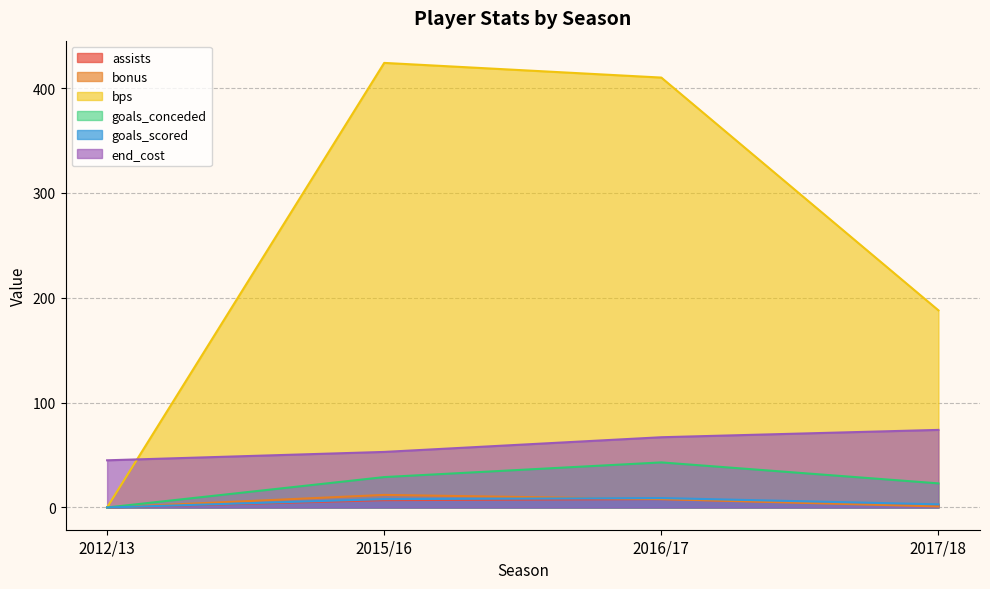

What is the sum of all goals_conceded values?

95